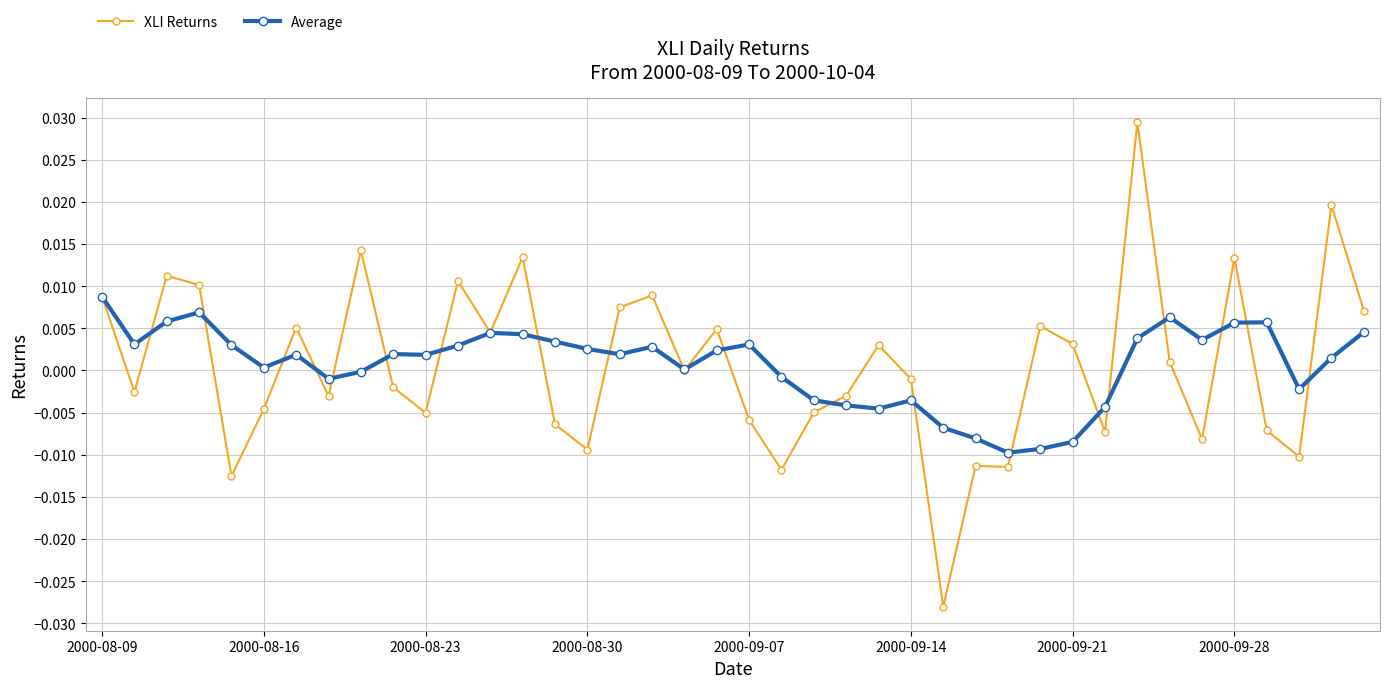

Rank the series by their maximum value, from highest to lowest.

XLI Returns, Average